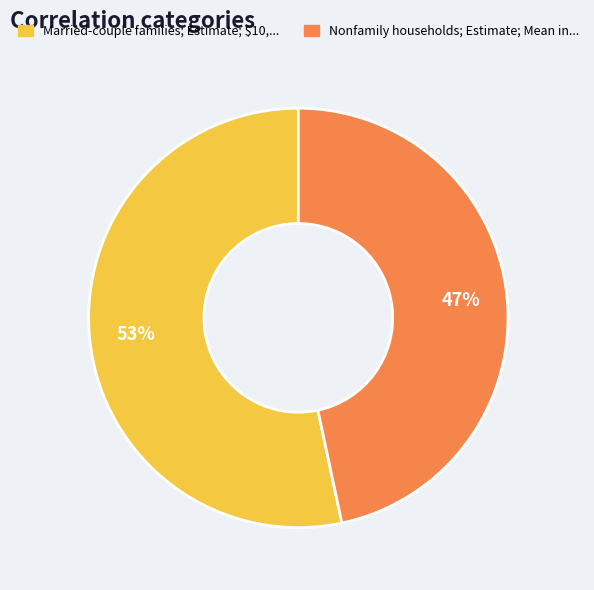

To the nearest percent, what is the average slice percentage?

50%